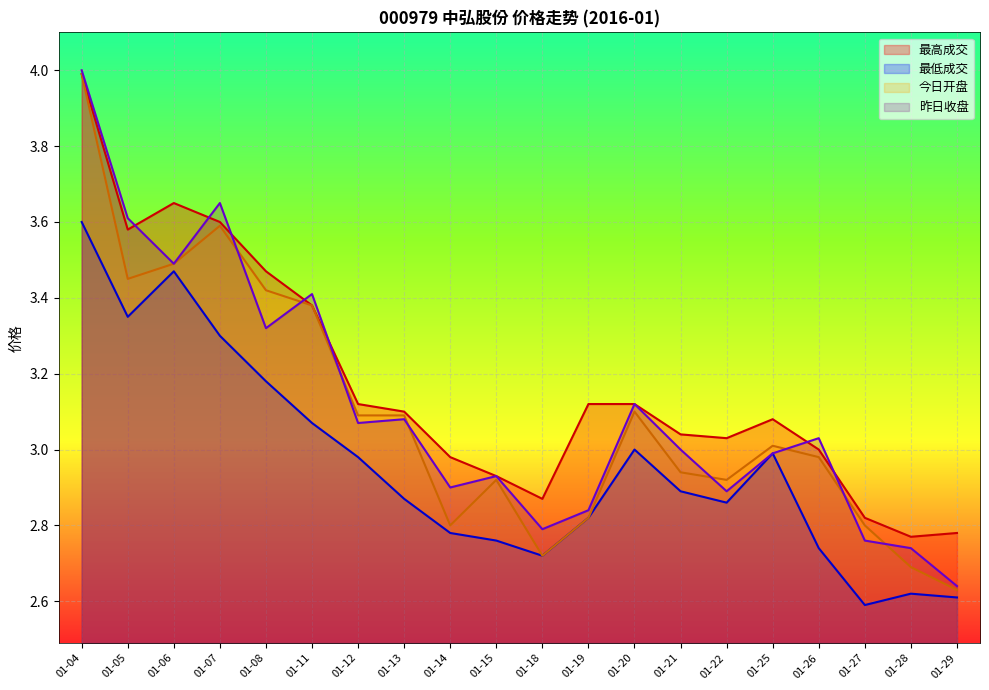

How many interior local peaks does the 最高成交_line series have?

2